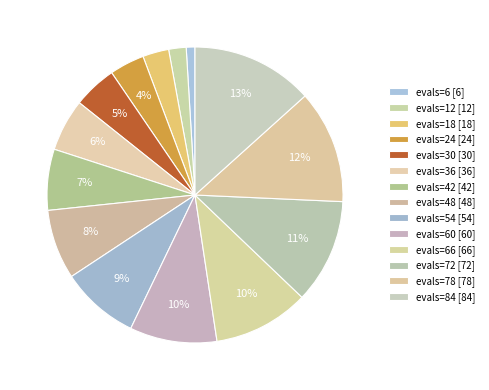

Which slice is the smallest?

6